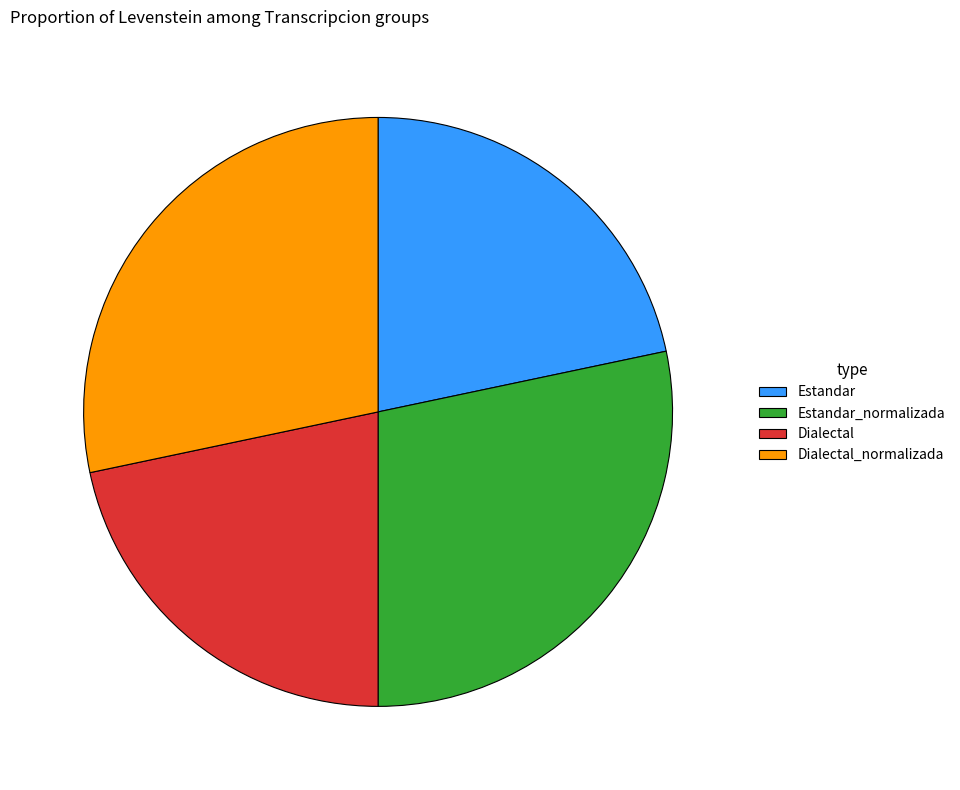

Between Estandar_normalizada and Estandar, which is larger?

Estandar_normalizada